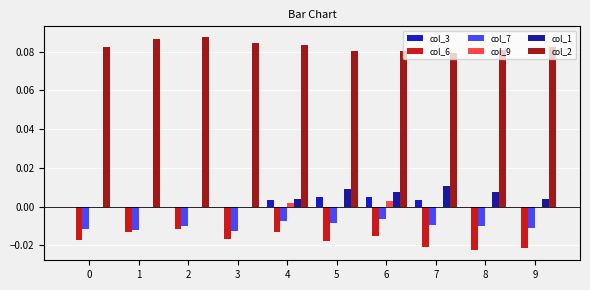

The col_7 series shows -0.0 at 3. True or false?

True